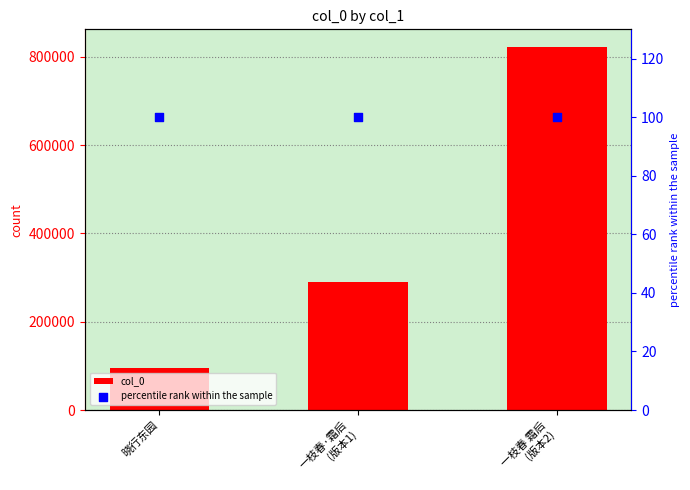

Which series reaches the maximum Y coordinate?

col_0